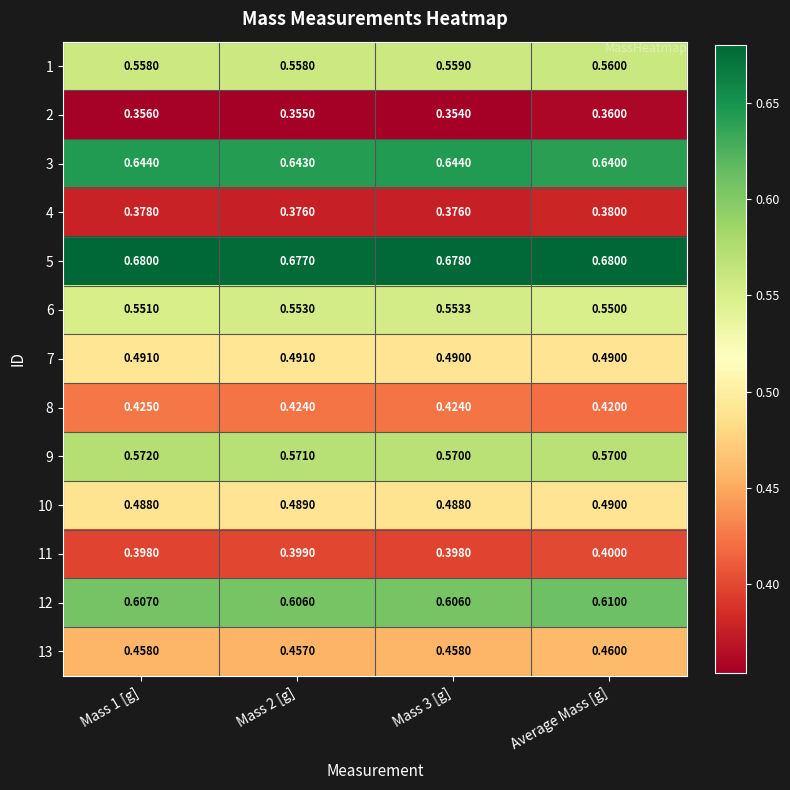

What is the spread (max minus min) of values at Mass 3 [g]?

0.3